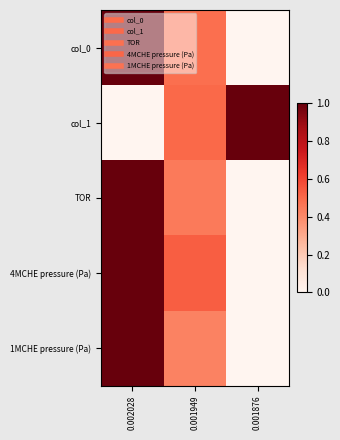

Which label corresponds to the largest value in the chart?

0.002028